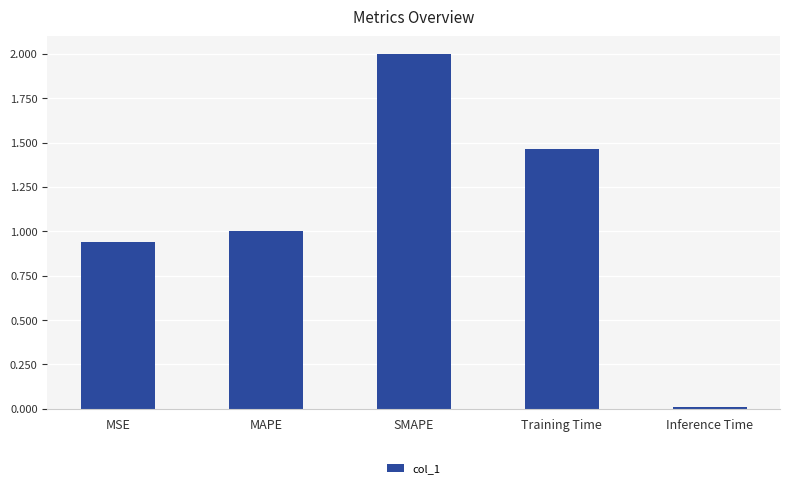

How many categories are shown in the chart?

5